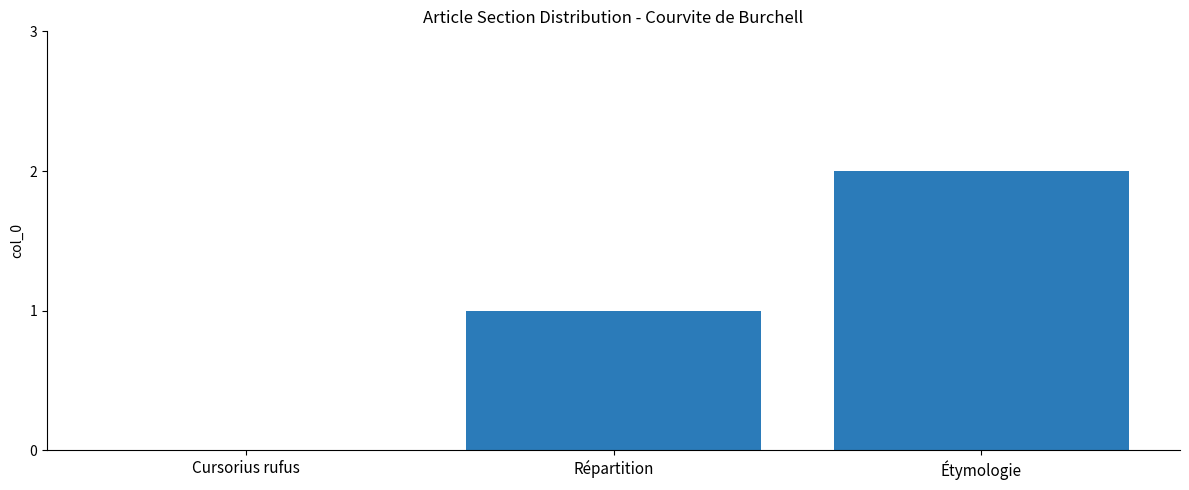

Is it true that the value at Étymologie is 2?

True